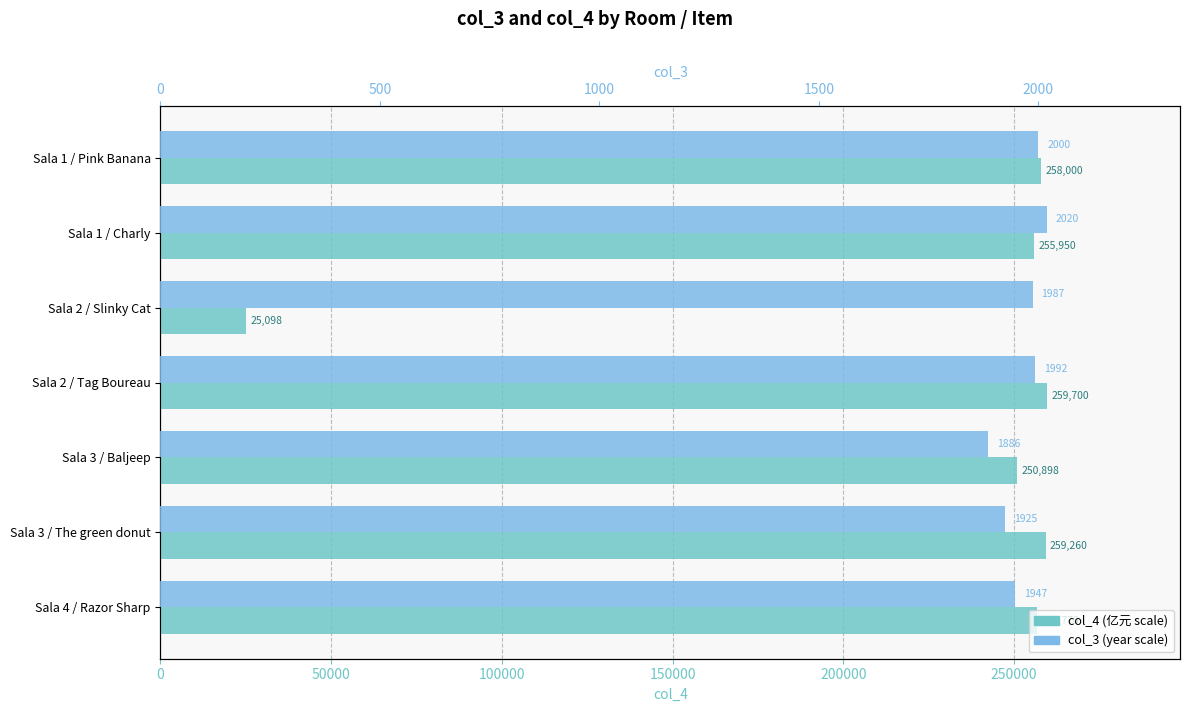

At how many categories does at least one series exceed 103419?

6